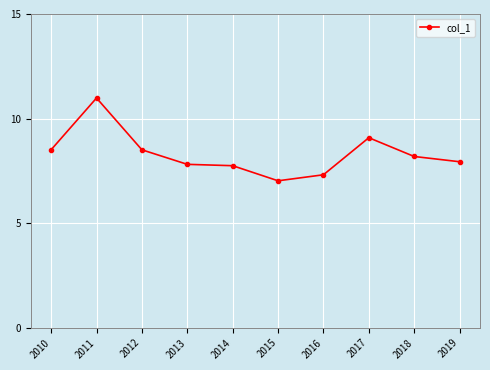

At which category does the data reach its first local peak?

2011